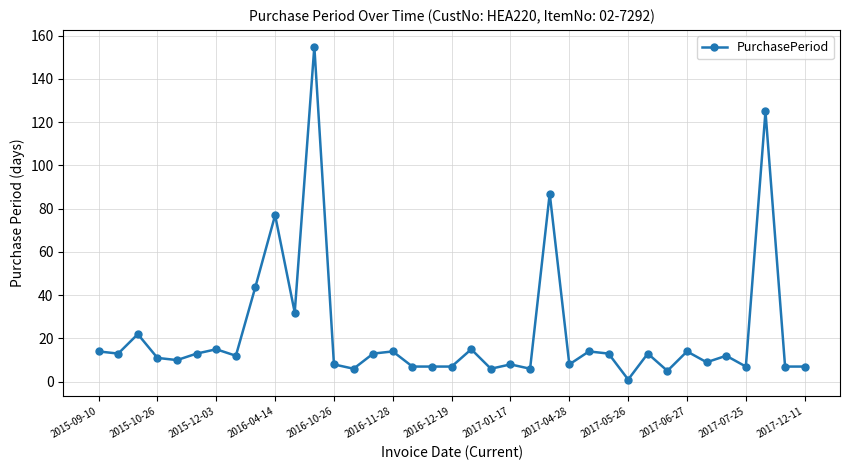

What is the value of the 7th point from the left?

15